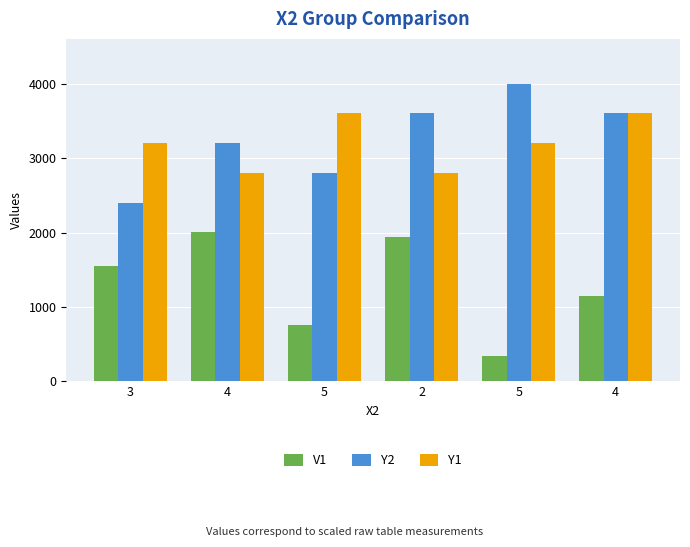

How many data points in Y1 are less than 3200?

2